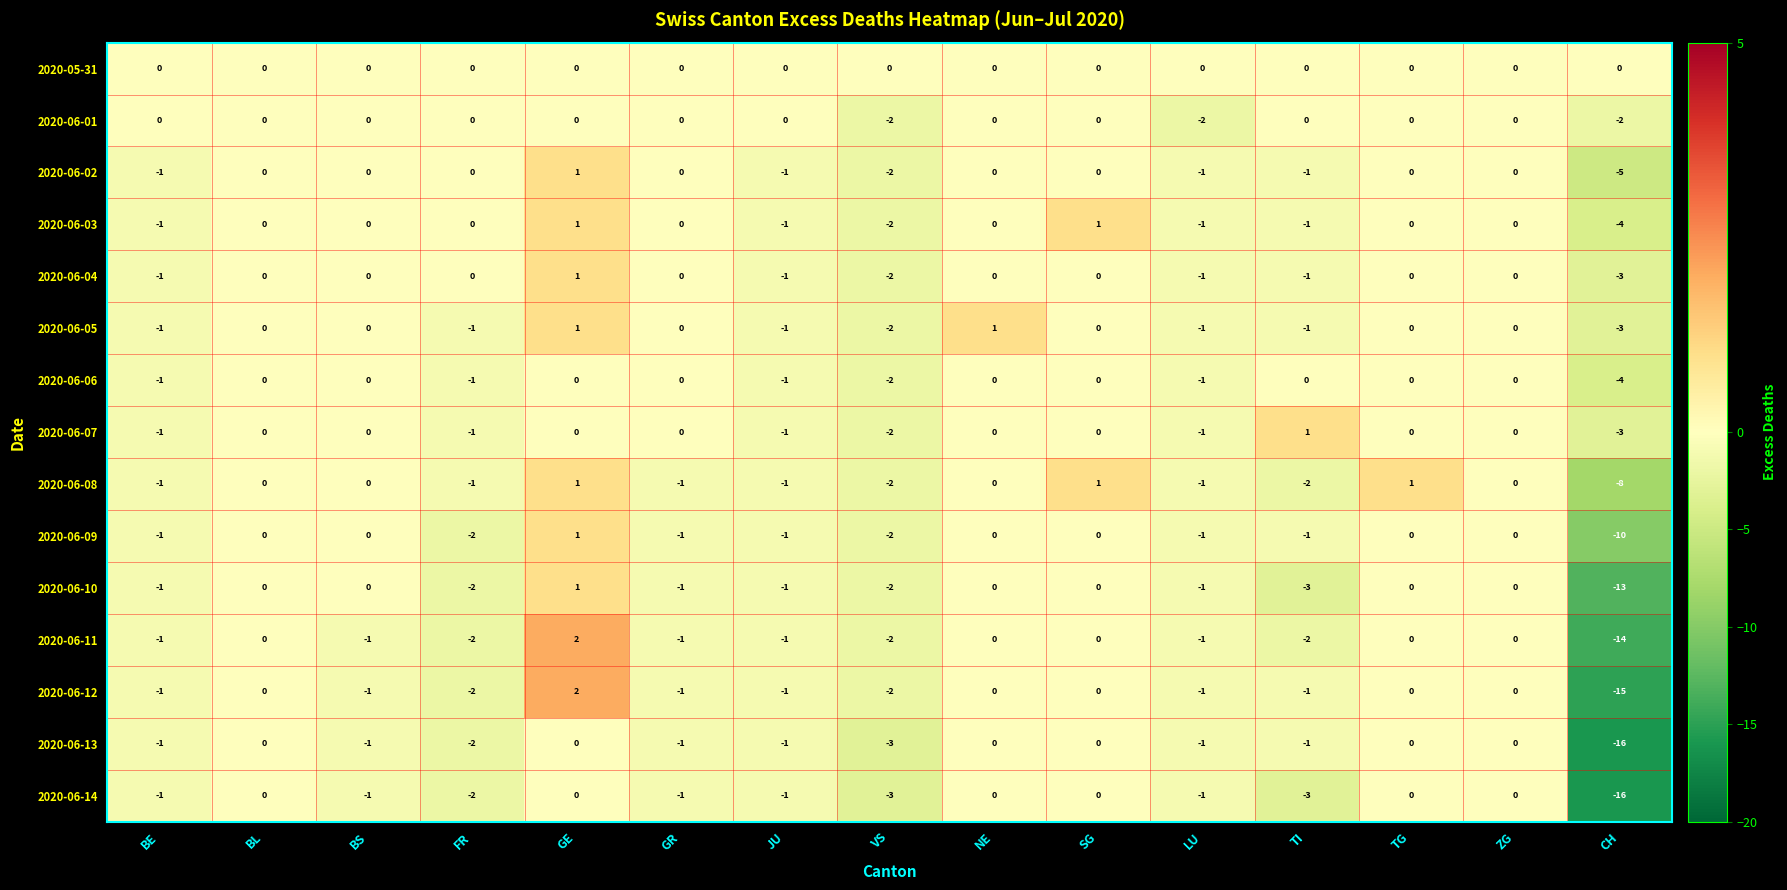

What is the difference between the highest and lowest values at CH?

16